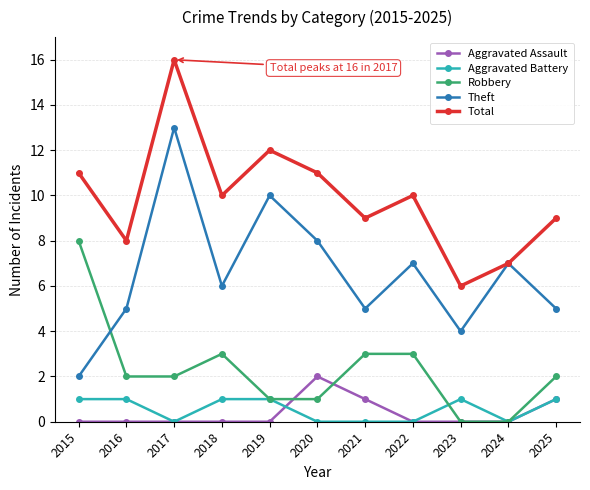

At which category does Total reach its first local peak?

2017